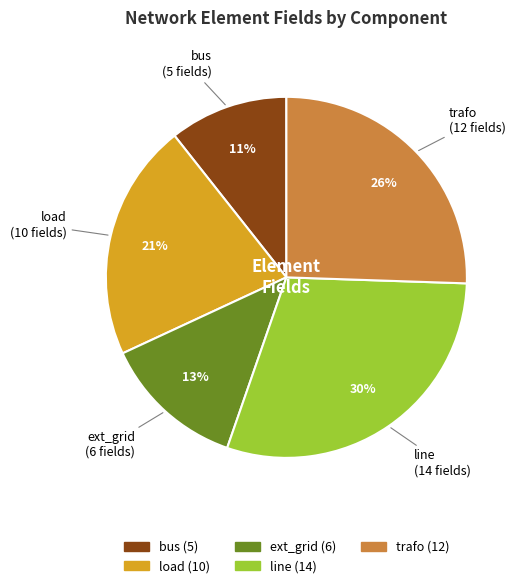

How many segments does this pie chart have?

5